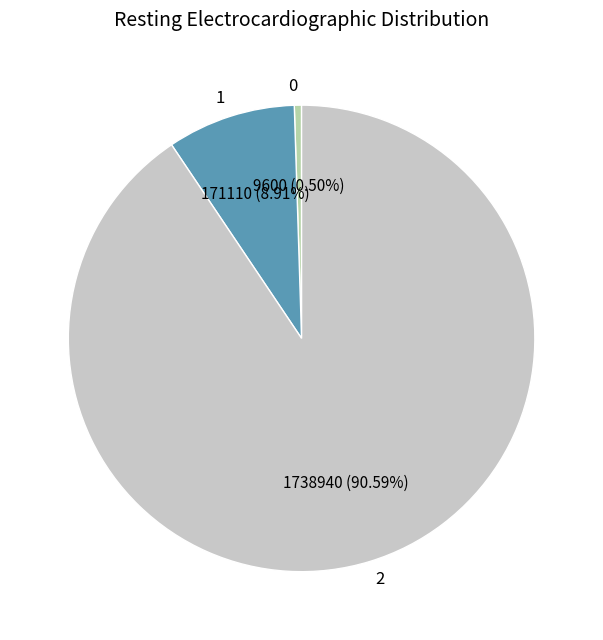

What is the smallest slice in the pie chart?

0